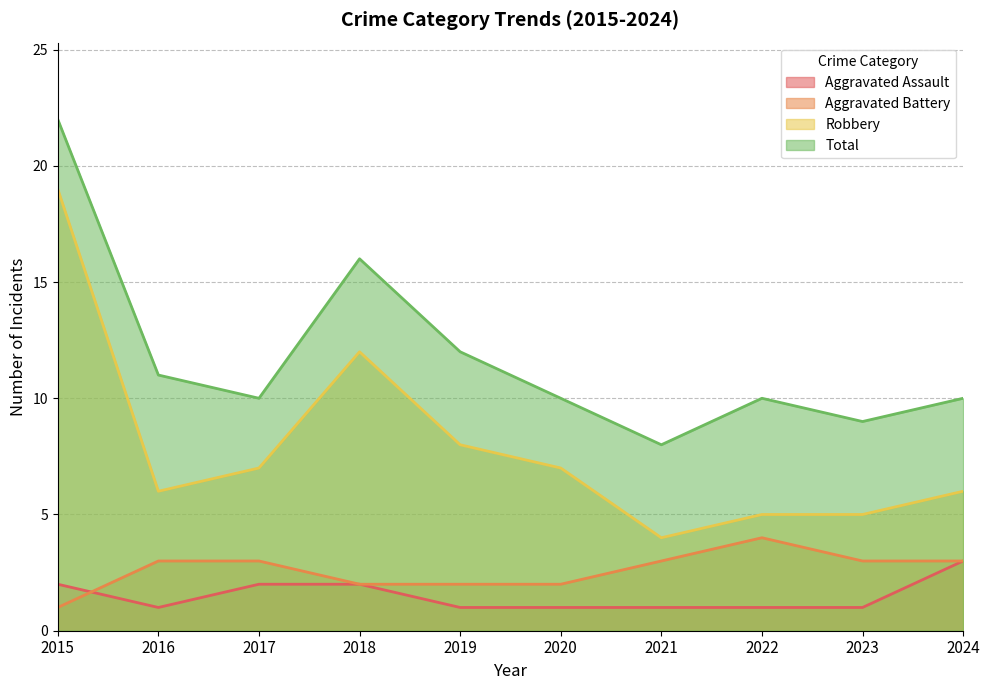

How many lines are shown in the chart?

4